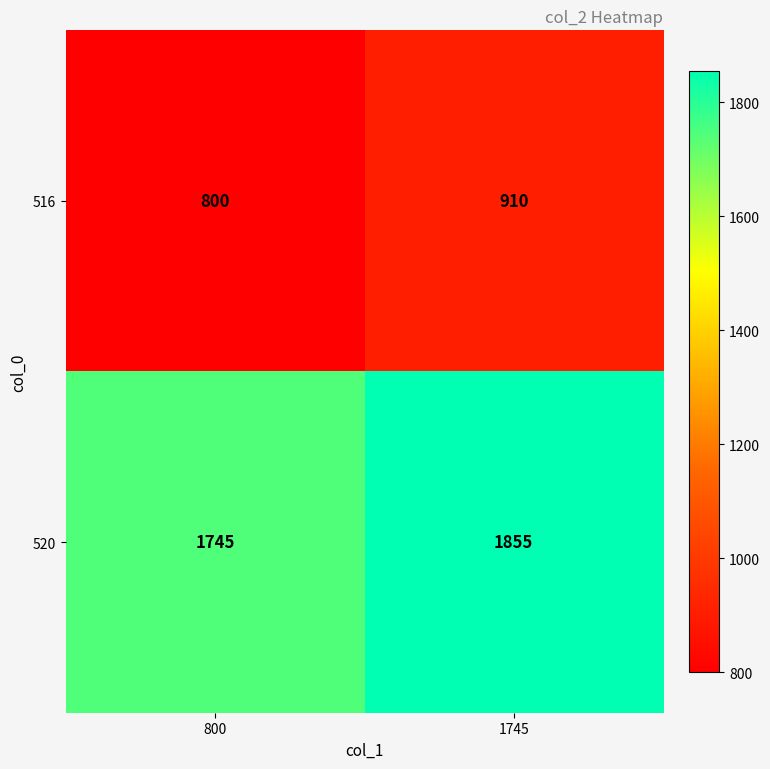

The value of 520 at 800 is 2408. True or false?

False